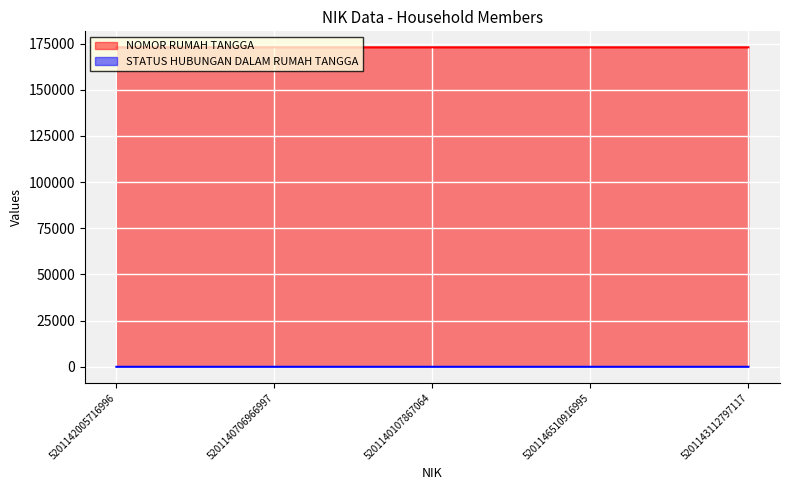

What are all the series names shown in the legend?

NOMOR RUMAH TANGGA, STATUS HUBUNGAN DALAM RUMAH TANGGA